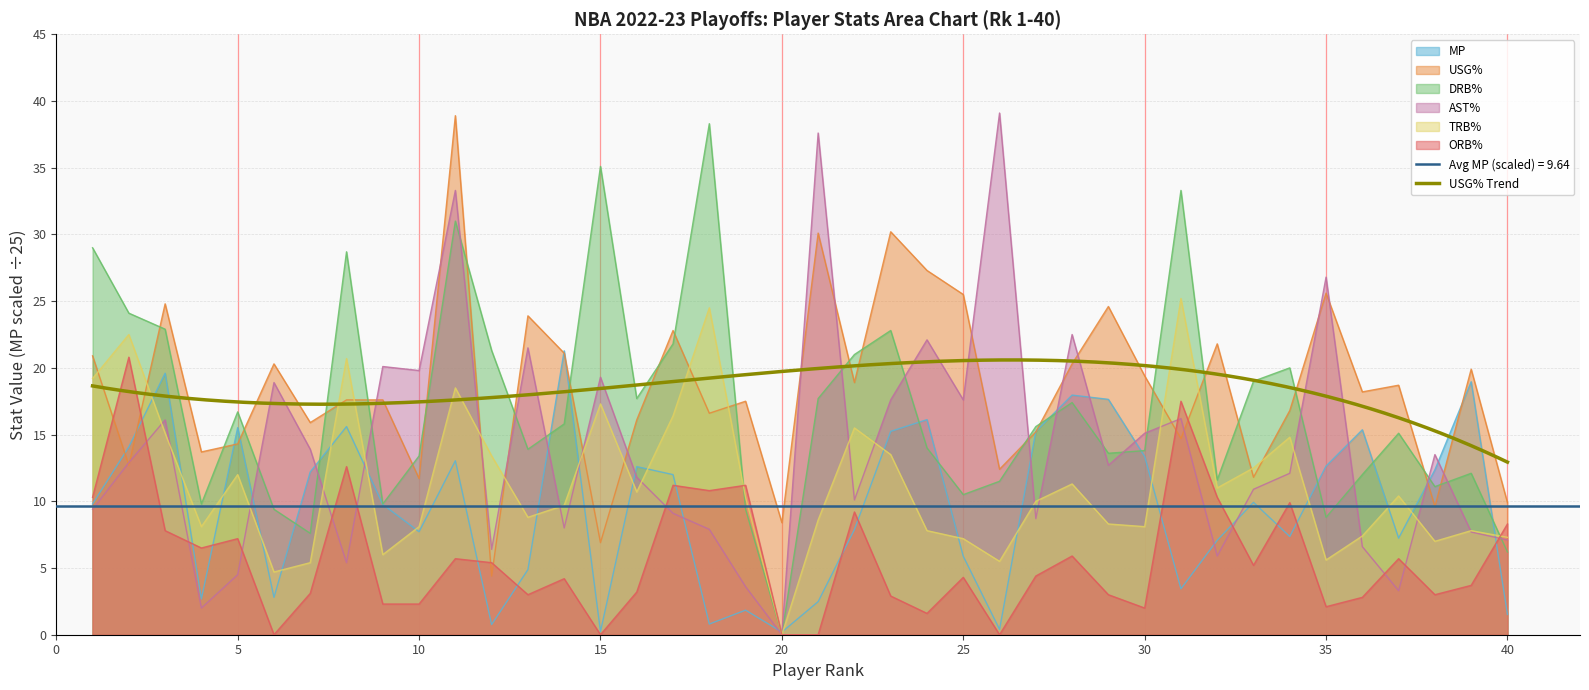

Reading left to right, extract all data points from this chart.

MP: 9.8	14.1	19.6	2.7	15.5	2.8	12.2	15.6	9.8	7.7	13.0	0.8	4.9	21.3	0.2	12.6	12.0	0.8	1.8	0.2	2.5	7.9	15.2	16.1	5.9	0.4	15.2	18.0	17.6	13.4	3.4	7.1	9.9	7.4	12.6	15.4	7.2	12.4	19.0	1.5
USG%: 20.9	12.7	24.8	13.7	14.3	20.3	15.9	17.6	17.6	11.7	38.9	4.4	23.9	21.1	6.9	16.1	22.8	16.6	17.5	8.4	30.1	18.9	30.2	27.3	25.5	12.4	15.2	20.3	24.6	19.4	14.7	21.8	11.8	16.8	25.6	18.2	18.7	9.6	19.9	9.9
DRB%: 29.0	24.1	22.9	9.8	16.7	9.4	7.6	28.7	9.8	13.4	31.0	21.3	13.9	15.8	35.1	17.7	21.8	38.3	9.4	0.0	17.7	21.0	22.8	14.0	10.5	11.5	15.6	17.4	13.6	13.8	33.3	11.6	19.0	20.0	8.8	12.0	15.1	11.1	12.1	6.2
AST%: 9.4	12.9	16.1	2.0	4.5	18.9	13.9	5.4	20.1	19.8	33.3	6.4	21.5	8.0	19.3	11.8	9.1	7.9	3.6	0.0	37.6	10.1	17.6	22.1	17.6	39.1	8.7	22.5	12.7	15.1	16.2	5.9	10.9	12.1	26.8	6.6	3.3	13.5	7.7	7.1
TRB%: 19.2	22.5	15.1	8.1	12.0	4.7	5.4	20.7	6.0	8.1	18.5	13.4	8.8	9.7	17.3	10.7	16.4	24.5	10.3	0.0	8.6	15.5	13.5	7.8	7.2	5.5	10.0	11.3	8.3	8.1	25.2	11.0	12.5	14.8	5.6	7.4	10.4	7.0	7.8	7.3
ORB%: 10.3	20.8	7.8	6.5	7.2	0.0	3.1	12.6	2.3	2.3	5.7	5.4	3.0	4.2	0.0	3.2	11.2	10.8	11.2	0.0	0.0	9.2	2.9	1.6	4.3	0.0	4.4	5.9	3.0	2.0	17.5	10.3	5.2	9.9	2.1	2.8	5.7	3.0	3.7	8.3